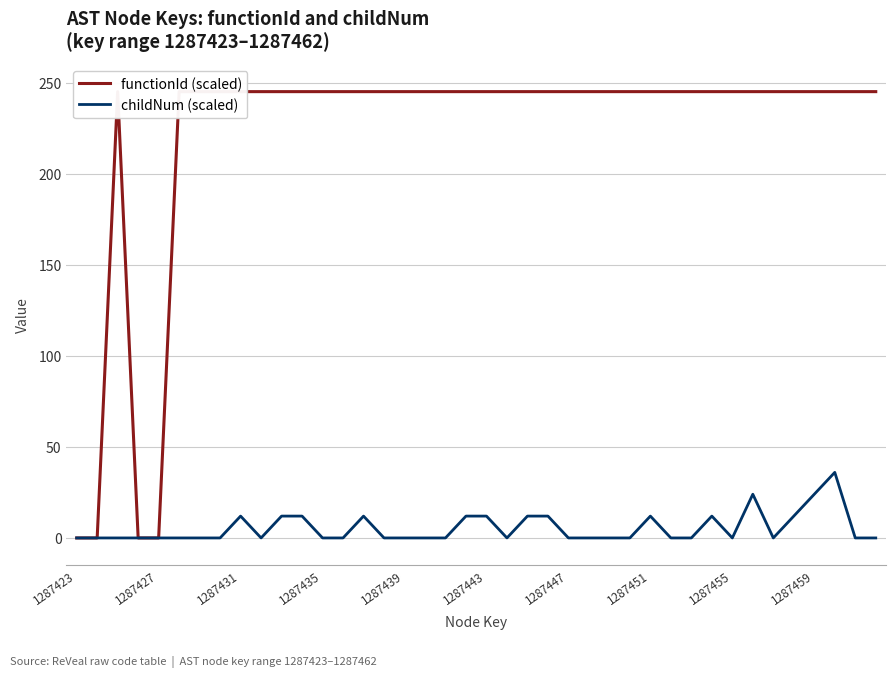

What is the total value across all series at 35?

257.0